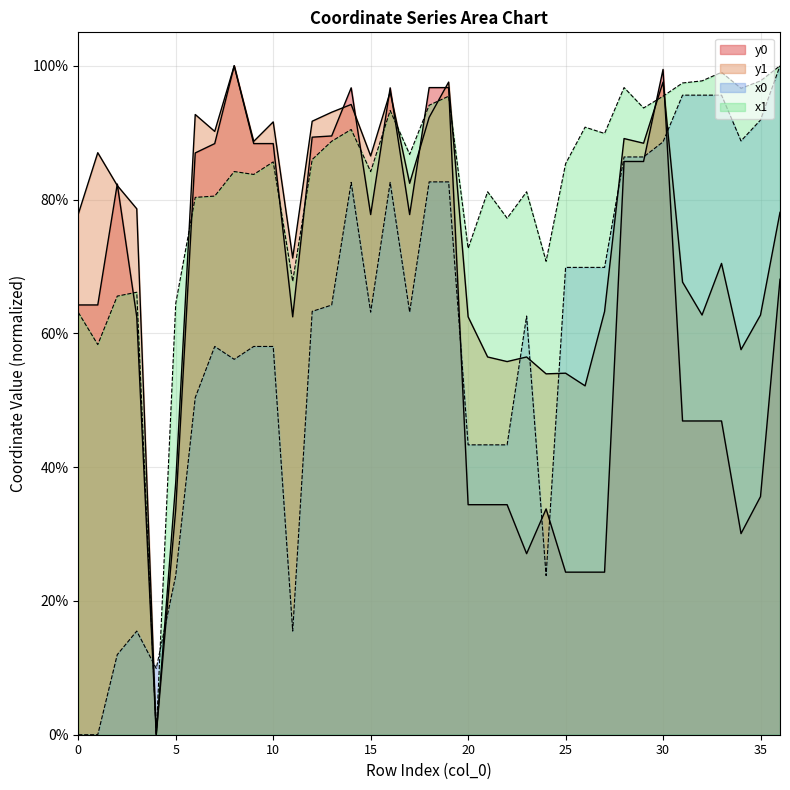

What is the spread (max minus min) of values at 10?

0.3